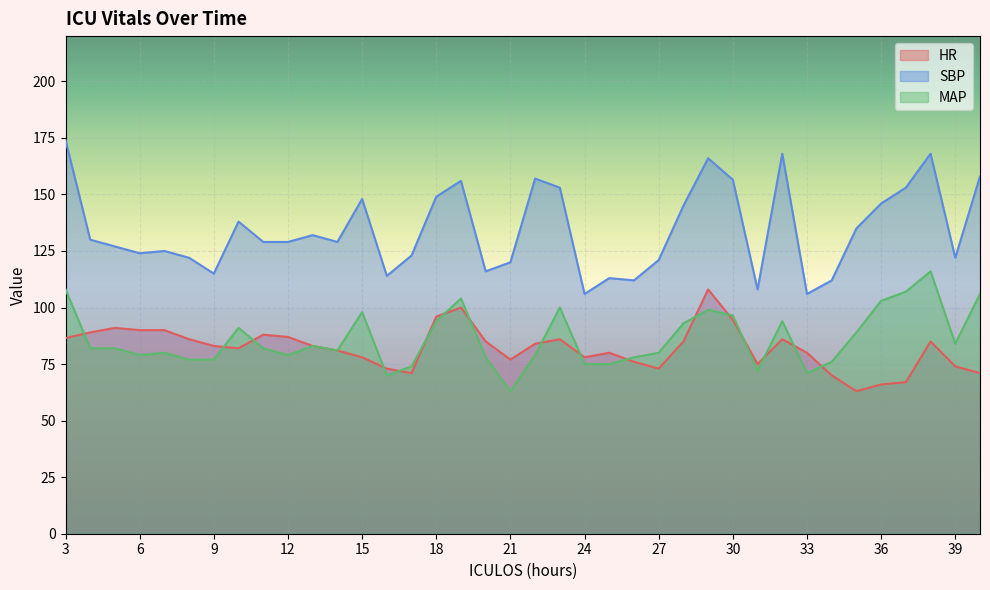

What is the lowest value of the SBP series?

106.0